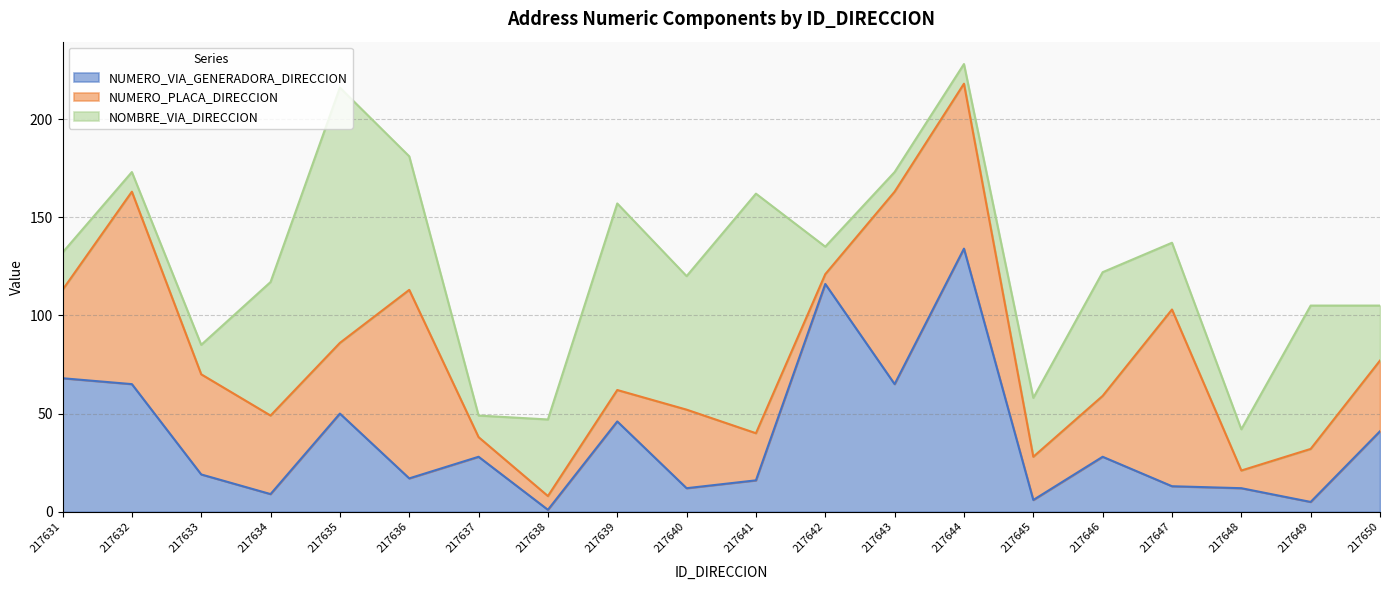

True or false: NUMERO_PLACA_DIRECCION and NUMERO_VIA_GENERADORA_DIRECCION intersect in this chart.

True